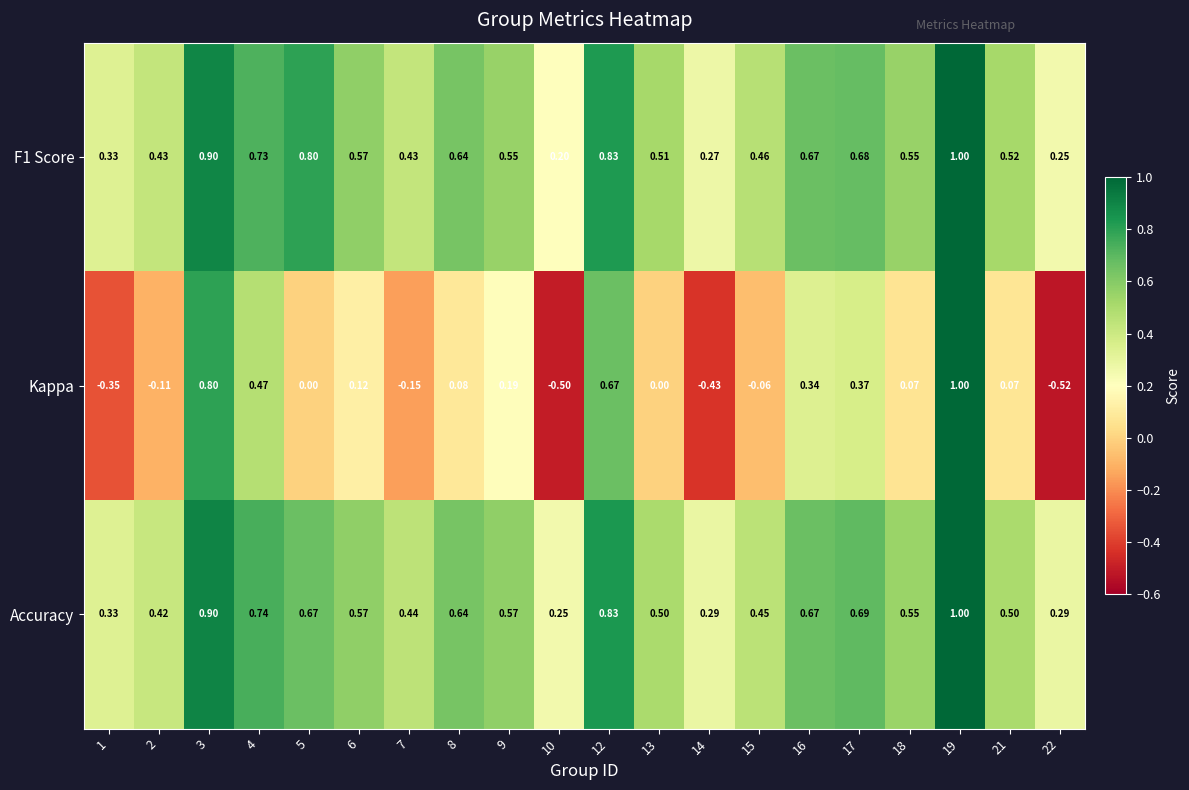

Which series has the widest spread of values?

Kappa